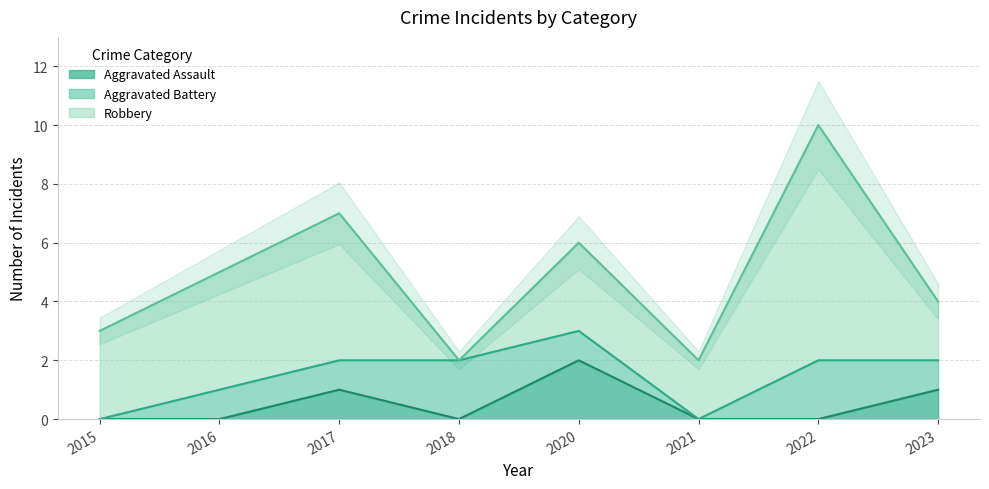

What are all the series names shown in the legend?

Aggravated Assault, Aggravated Battery, Robbery